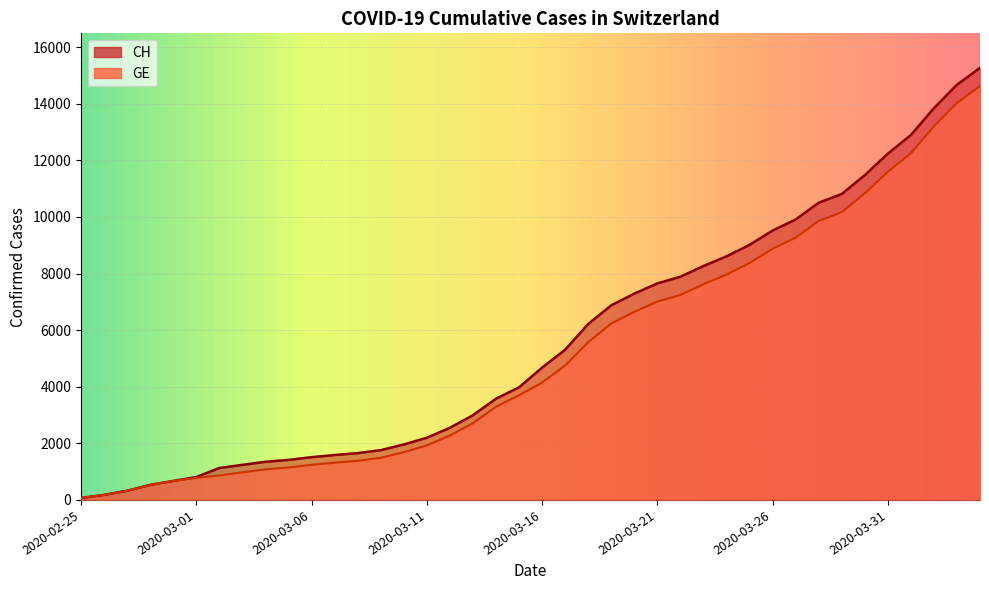

True or false: GE and CH intersect in this chart.

False